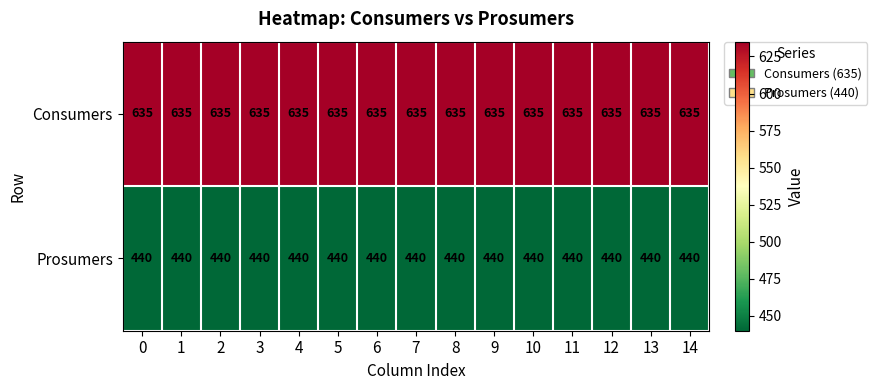

Which series has the largest total across all categories?

Consumers